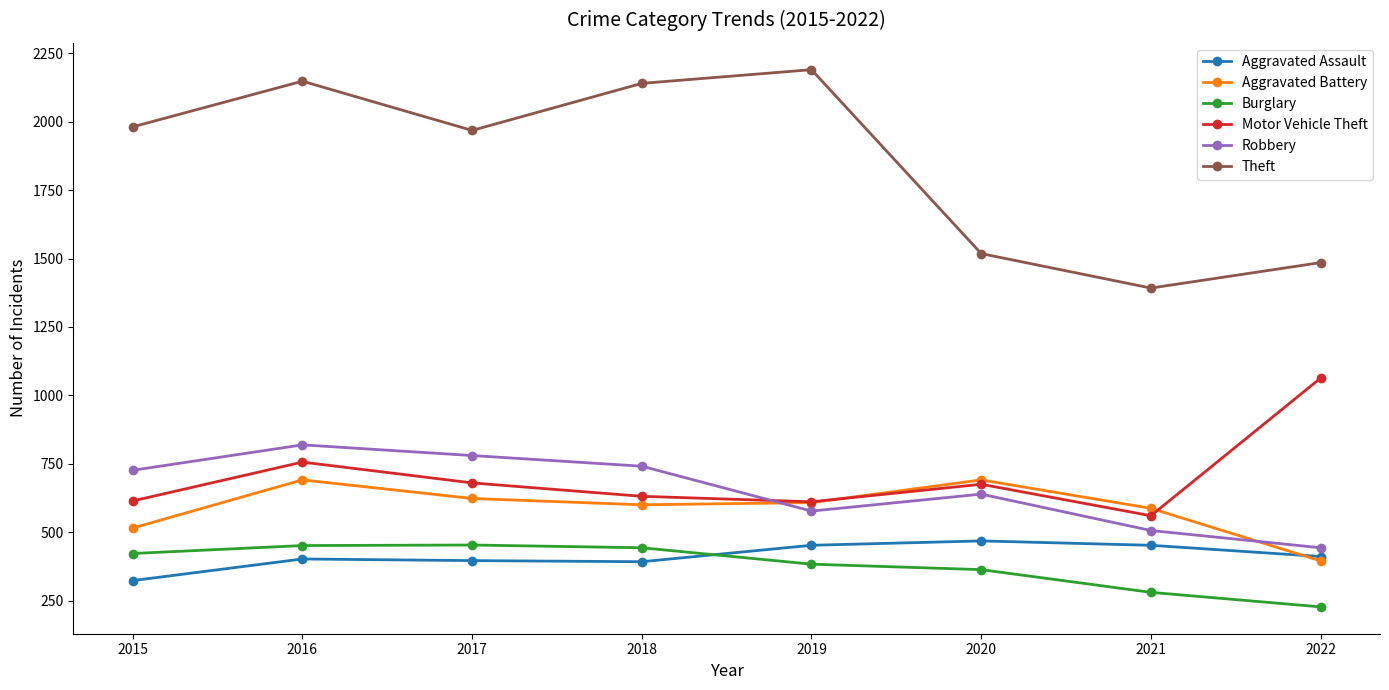

In Motor Vehicle Theft, how many points are higher than both neighbors (excluding endpoints)?

2